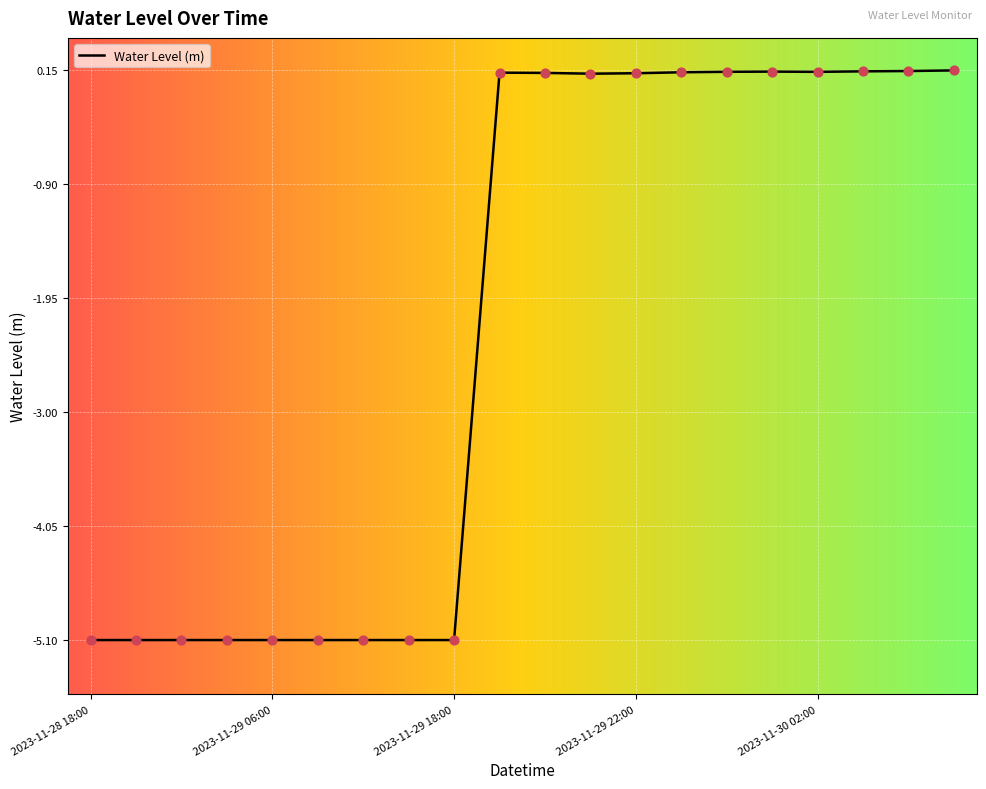

What is the difference between the maximum and minimum values?

5.3